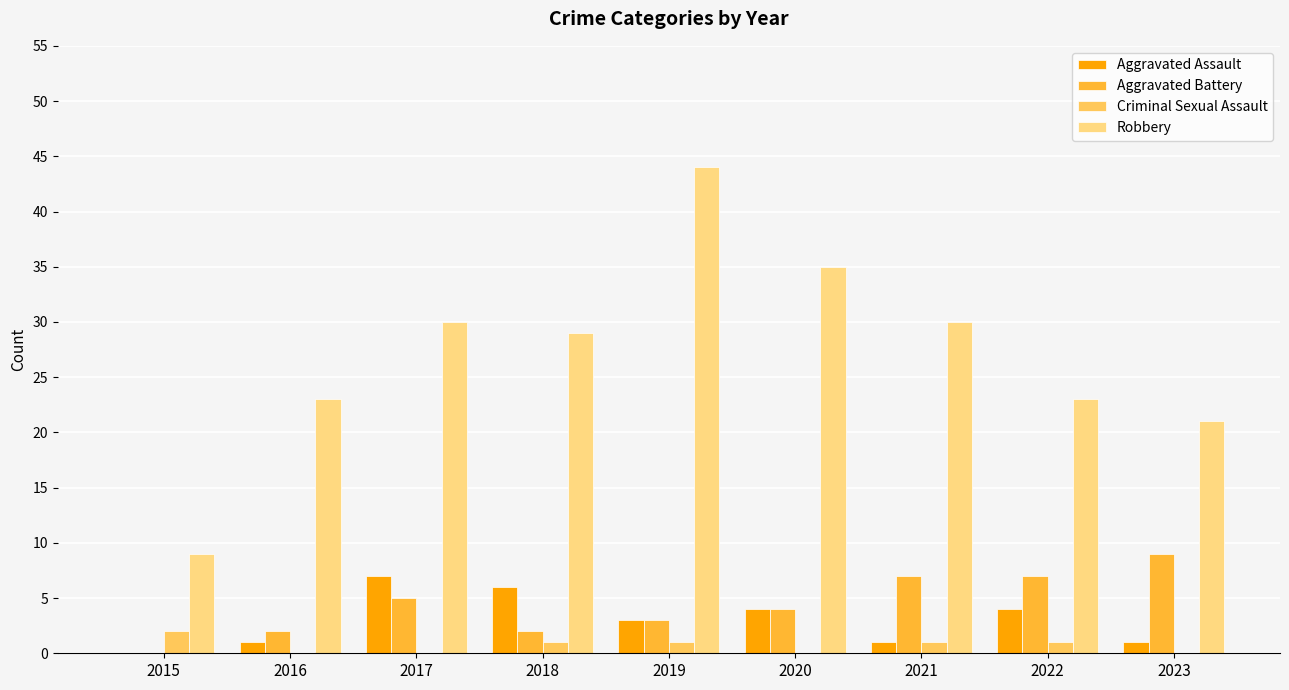

How many groups of bars are there?

9